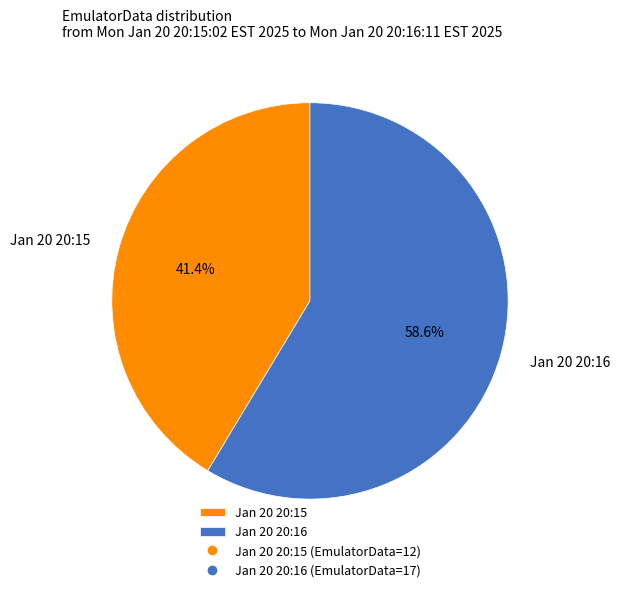

Count the number of slices in the pie.

2